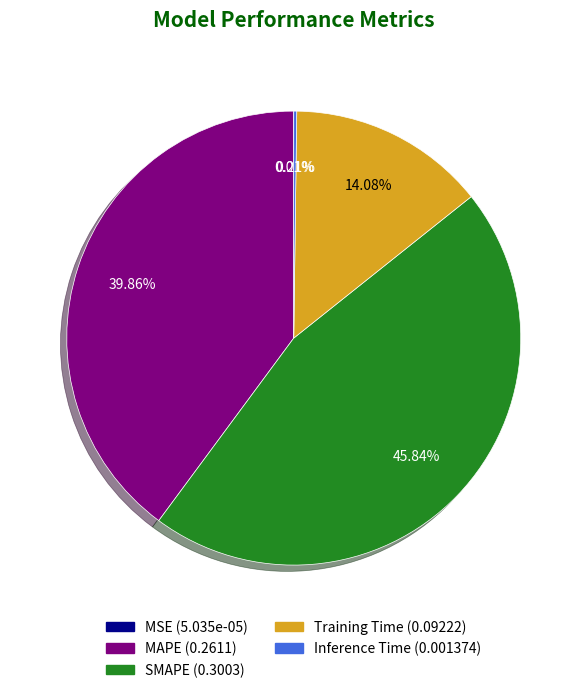

Between Training Time and MAPE, which is larger?

MAPE